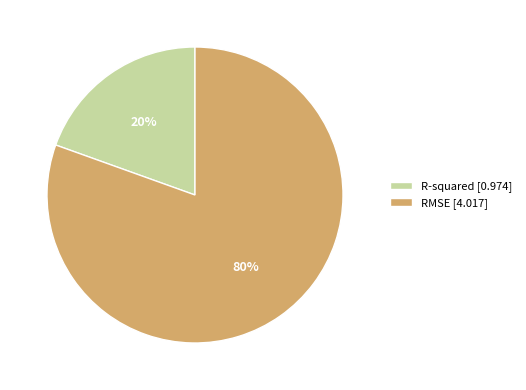

Rank the categories by value from lowest to highest.

R-squared, RMSE